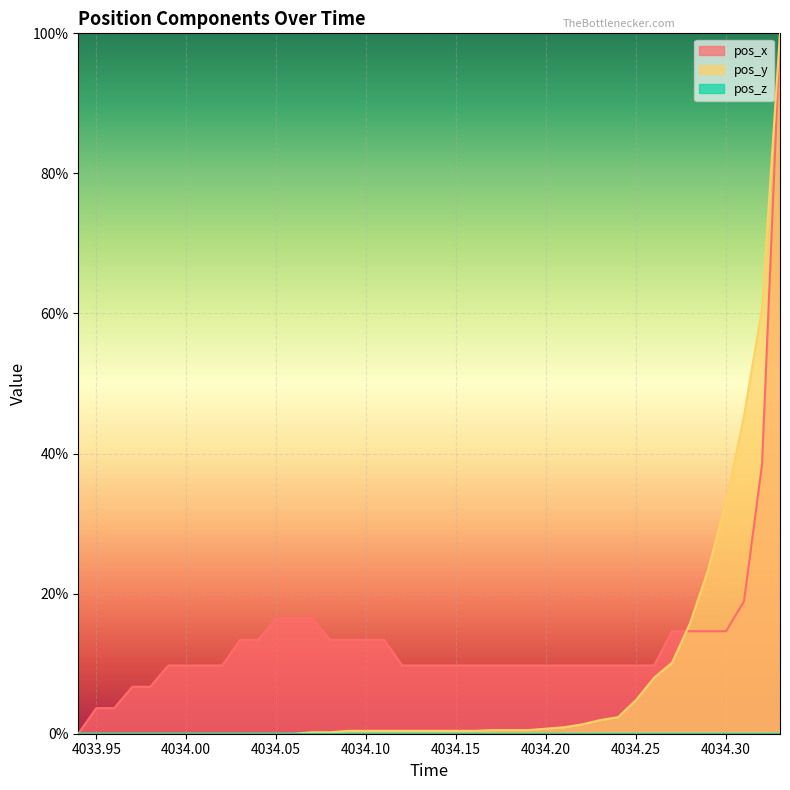

How many data points in pos_x are less than 9?

5